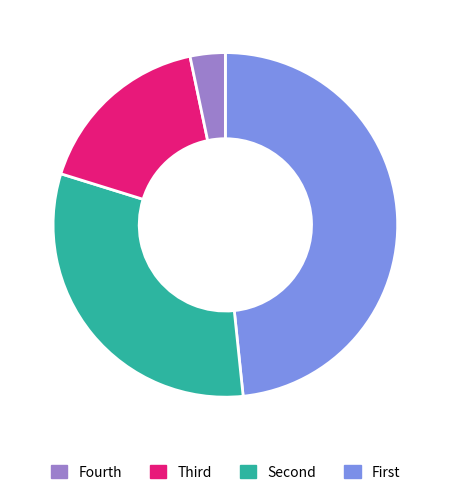

Is there a majority slice in this chart?

No